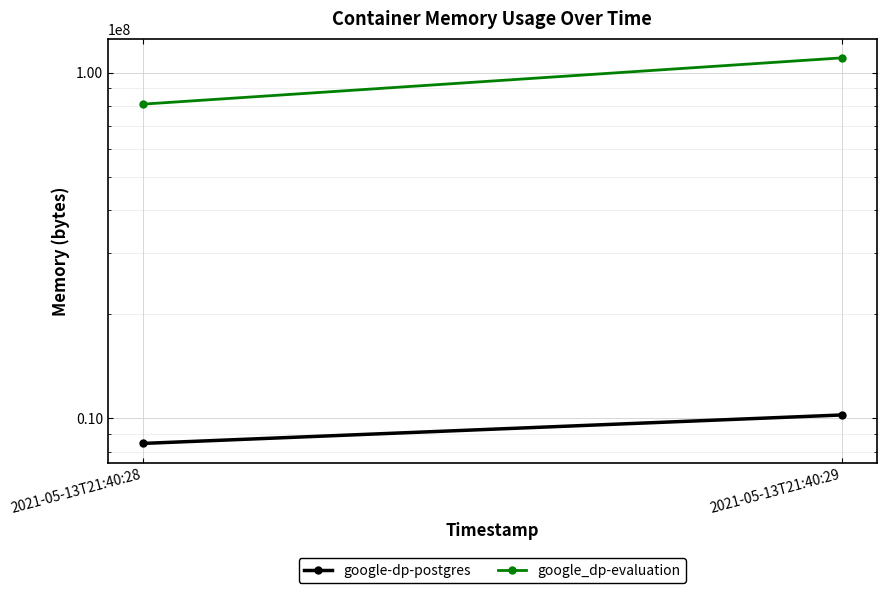

What is the value of the google-dp-postgres point at the 1st from the left?

8458240